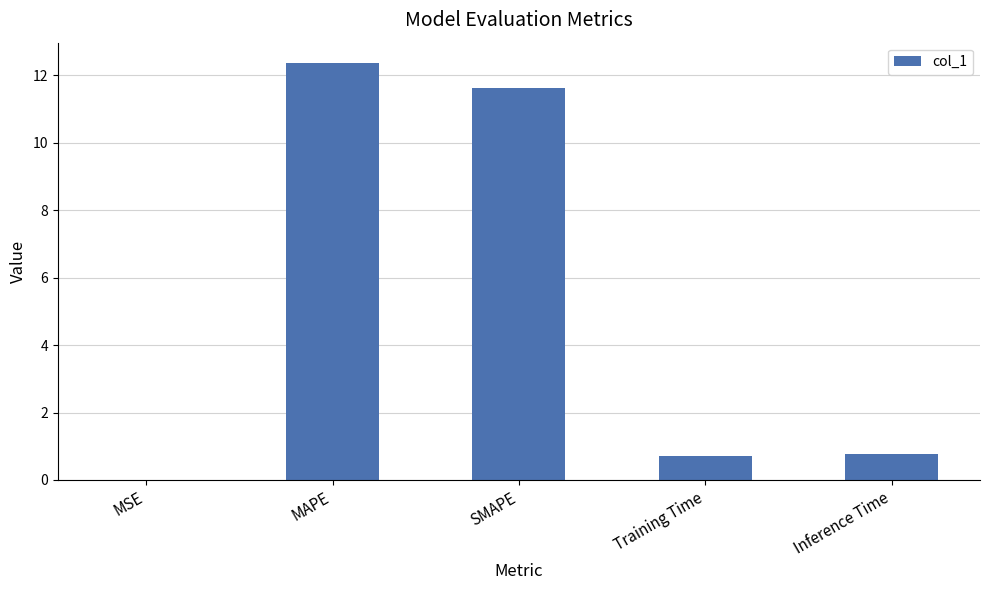

Read the value at SMAPE.

11.6